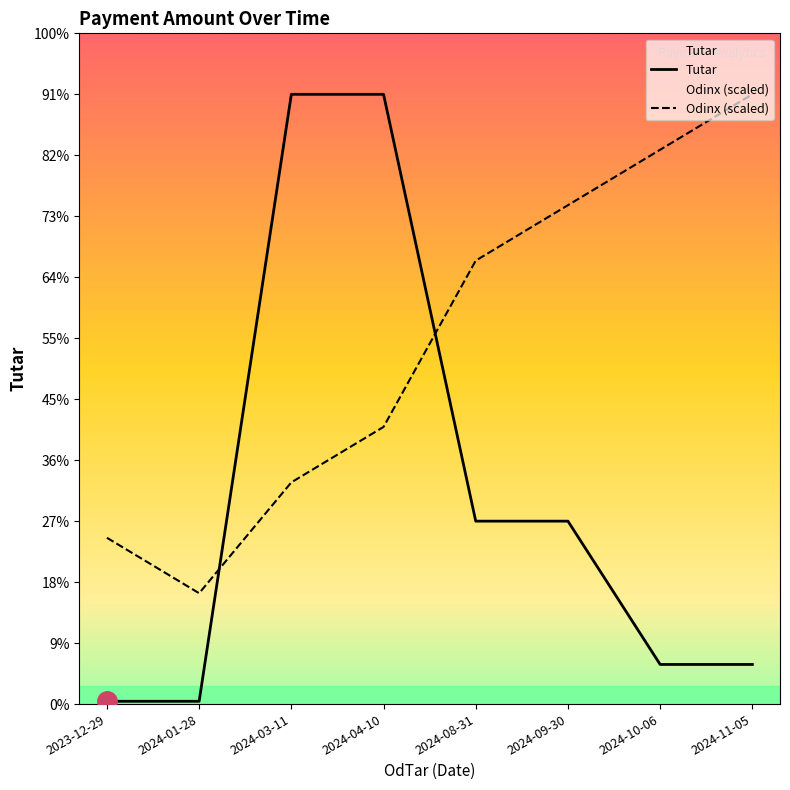

How many values in the Tutar series exceed 13200?

2